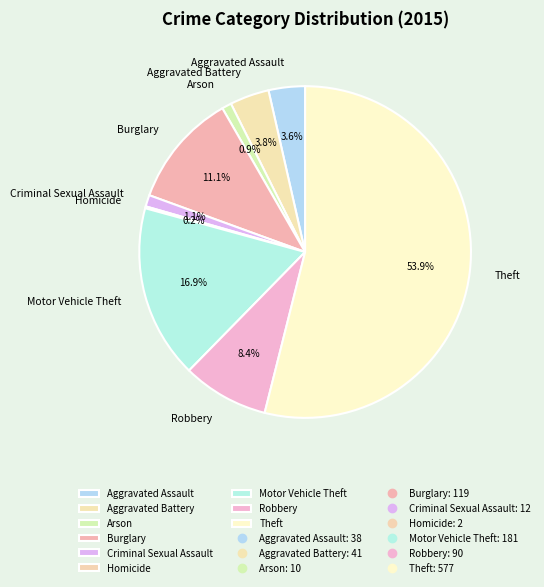

Which category accounts for the majority?

Theft